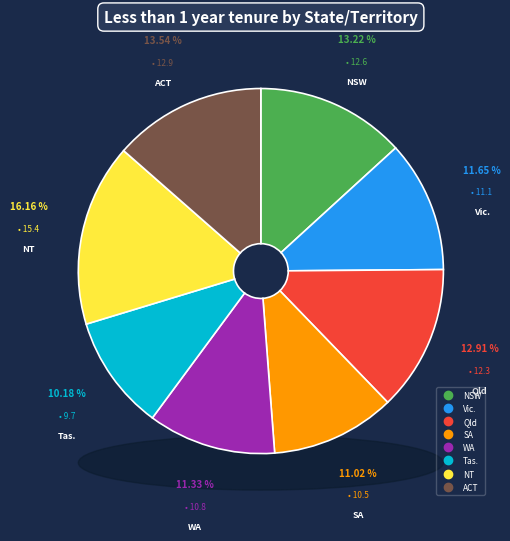

What percentage is the NSW slice, to the nearest percent?

13%